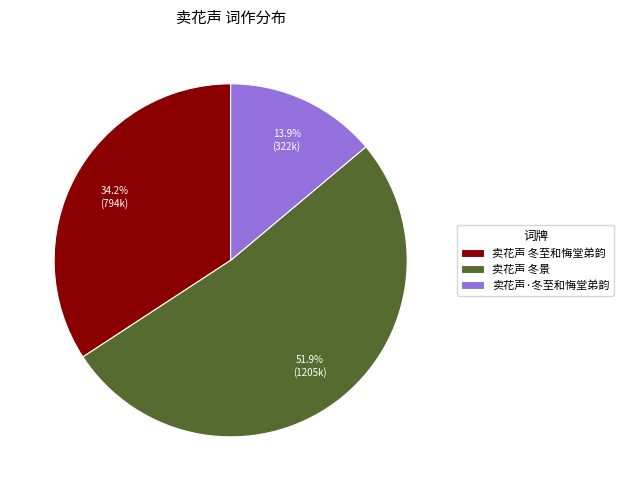

What is the ratio of the value at 卖花声·冬至和悔堂弟韵 to the value at 卖花声 冬景?

0.3